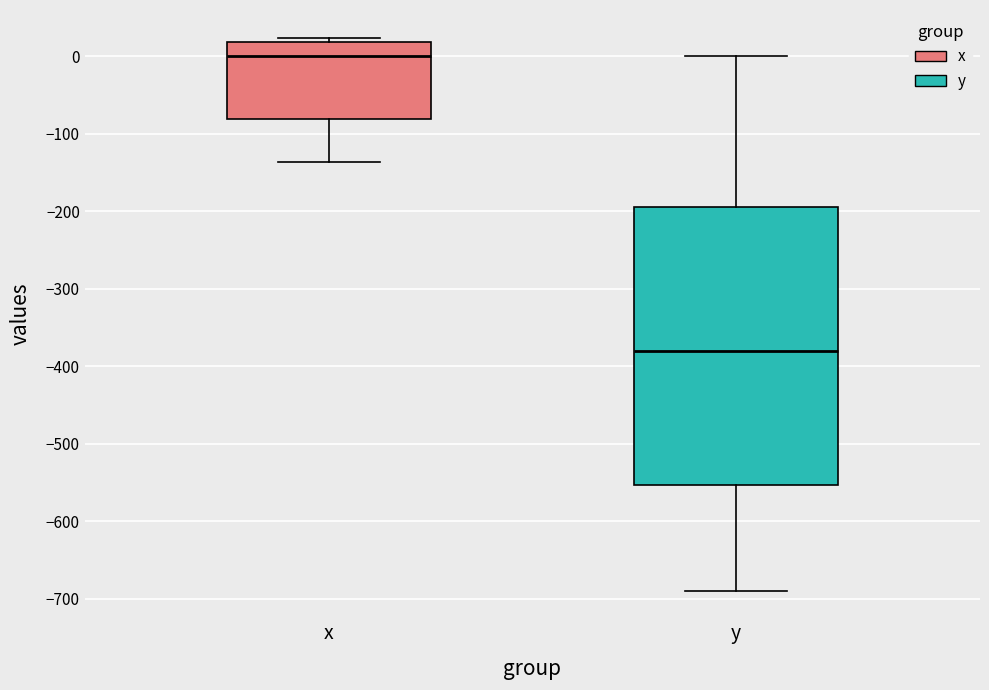

Where is the lower edge of the box for x on the y-axis? The values are not printed on the chart, so give them approximately, as read against the axis.

-80